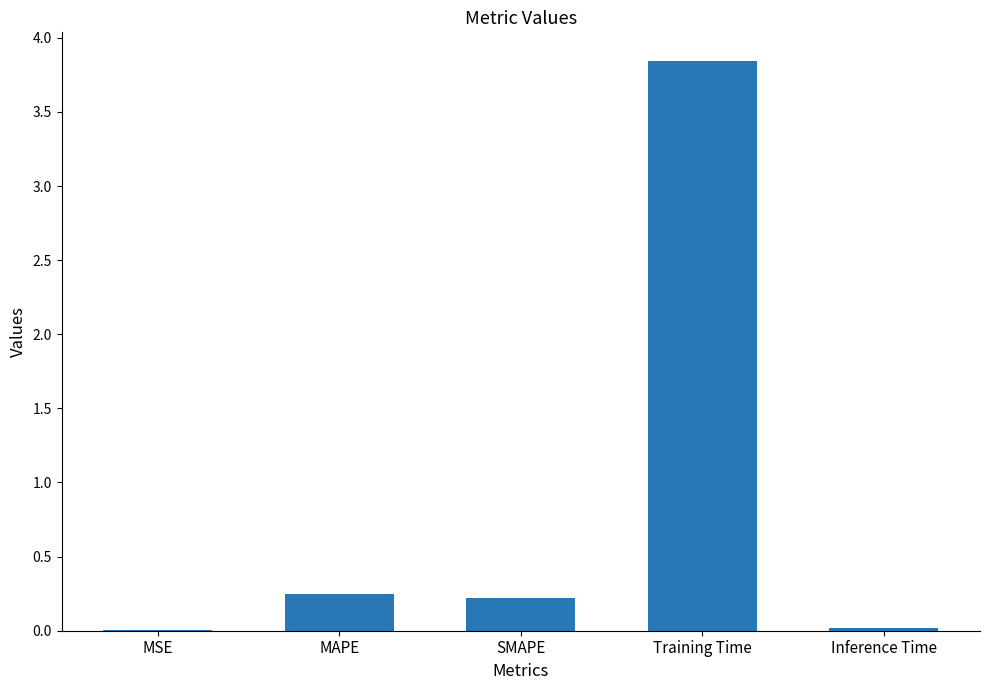

What is the sum of all values?

4.3